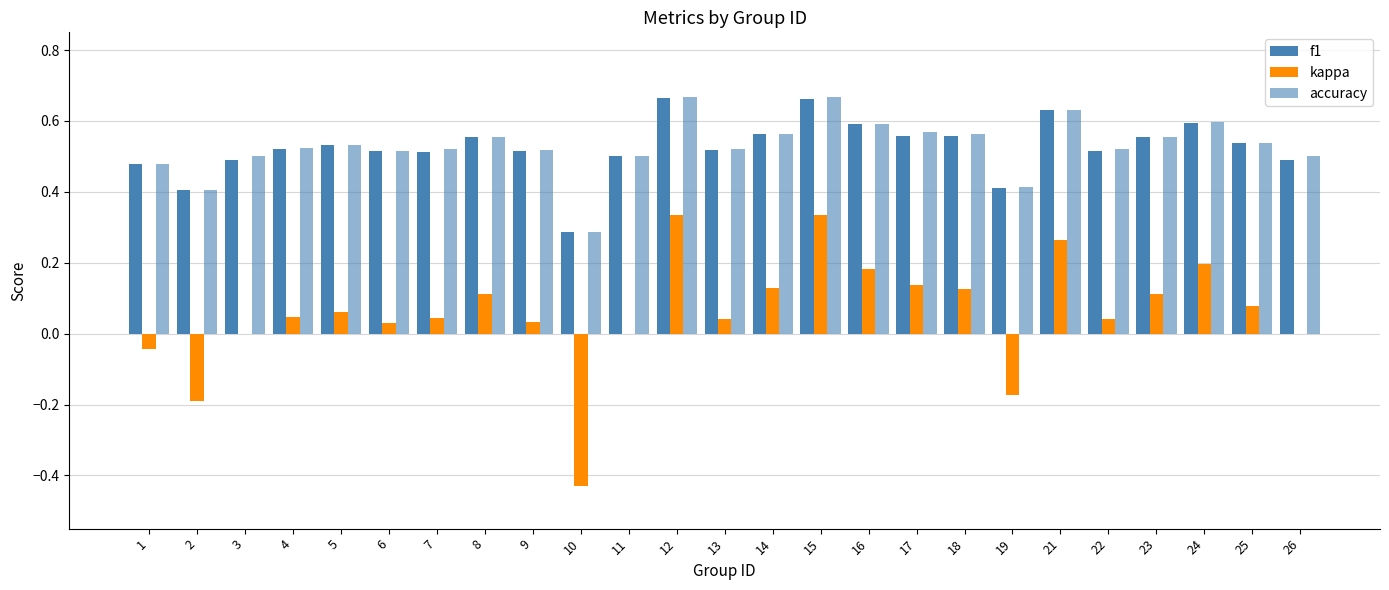

How many data points does each series have?

25